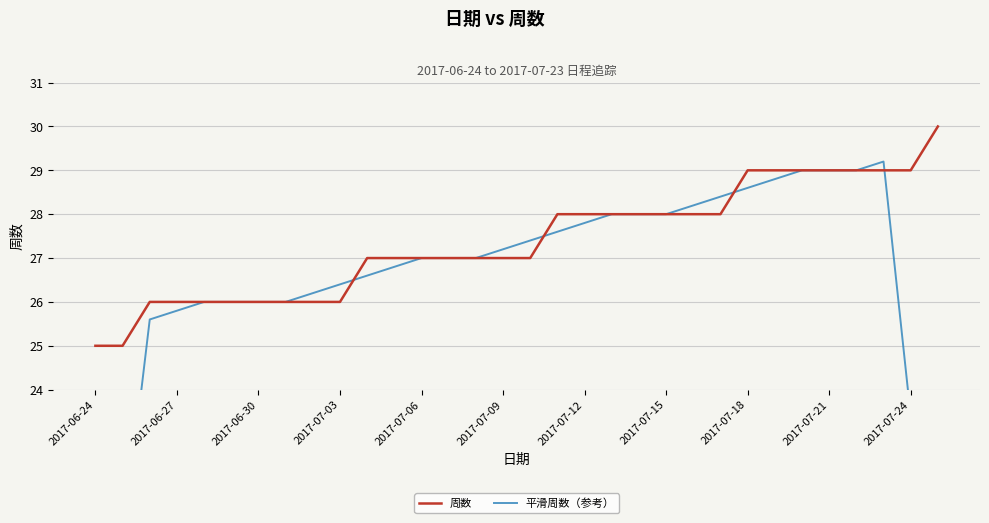

Which series has the widest spread of values?

平滑周数（参考）